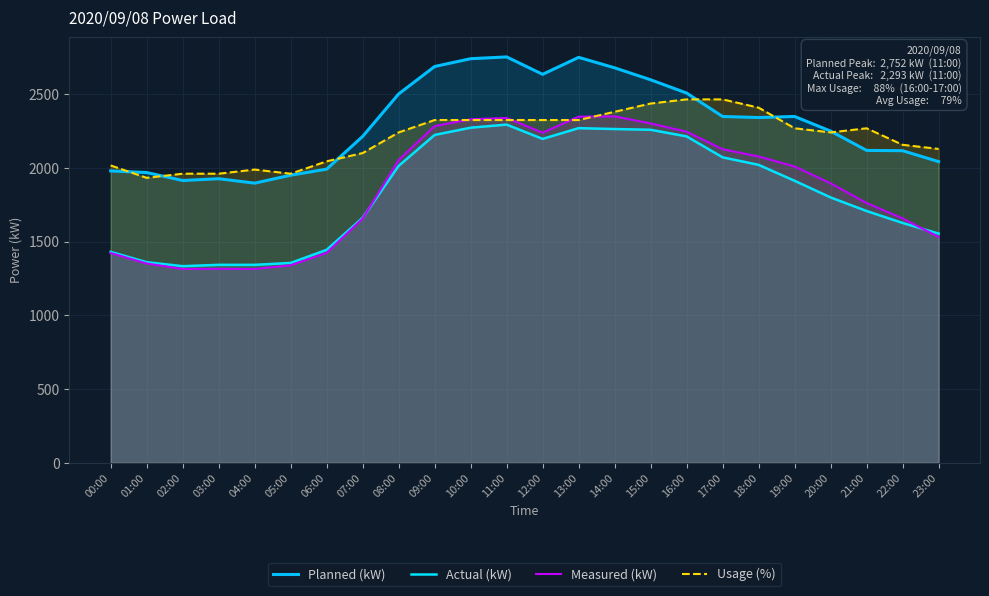

After their last crossing, which series has the higher values: Measured (kW) or Usage (%)?

Usage (%)